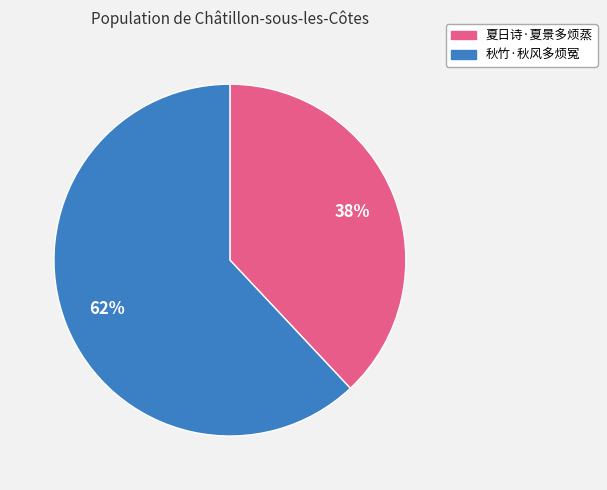

To the nearest percent, what percentage of the pie is 秋竹·秋风多烦冤?

62%